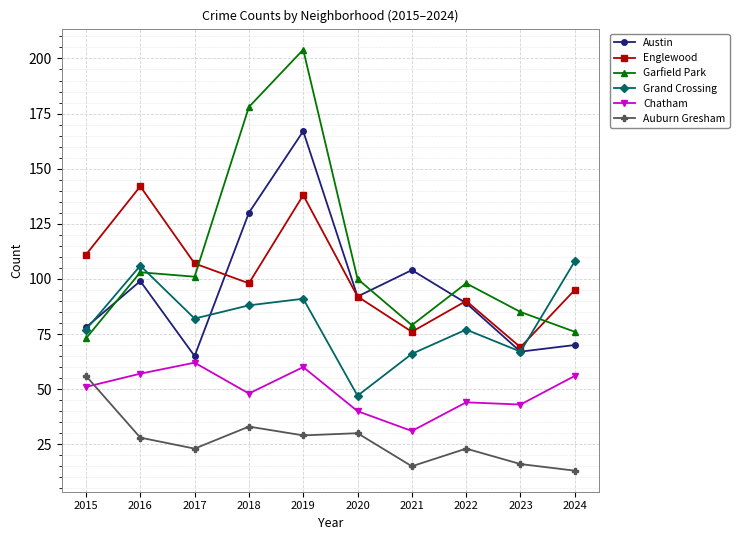

How many lines are shown in the chart?

6